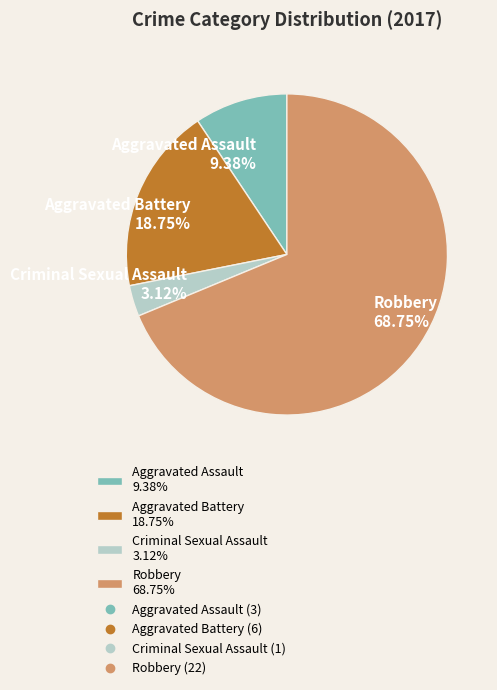

Rank the categories by value from highest to lowest.

Robbery, Aggravated Battery, Aggravated Assault, Criminal Sexual Assault